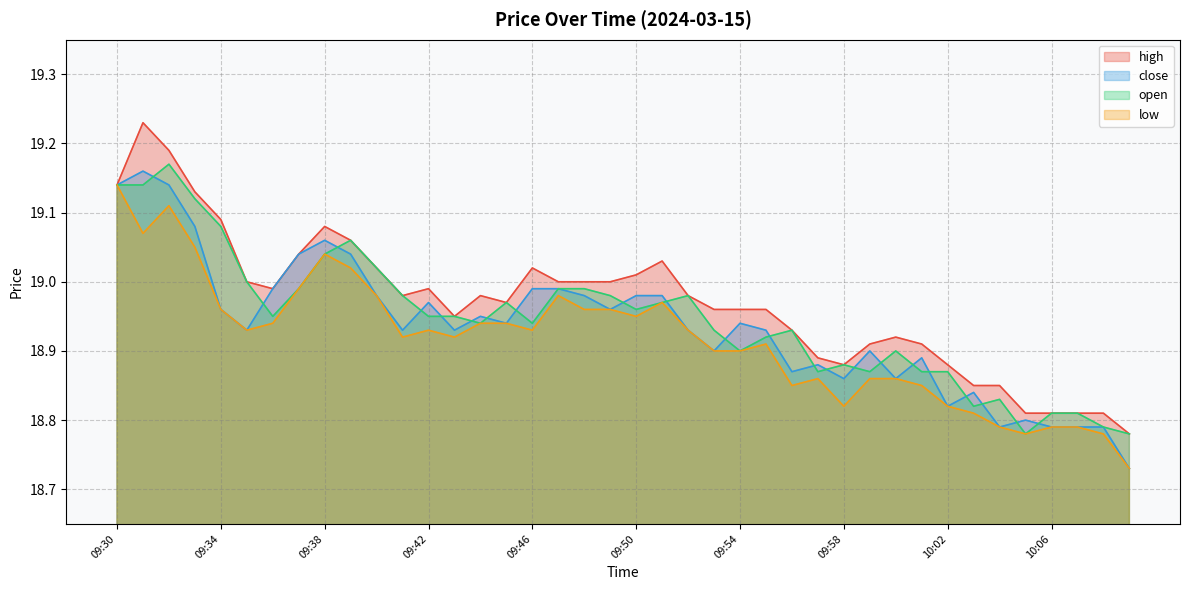

What is the difference between the maximum and second lowest values in the low series?

0.4